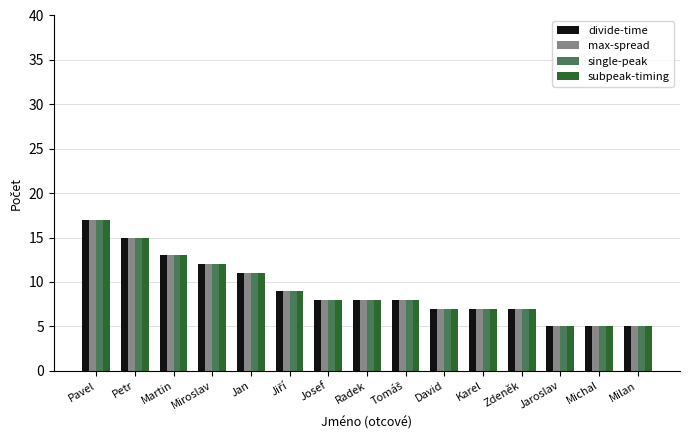

At which category does the chart reach its peak across all series?

Pavel